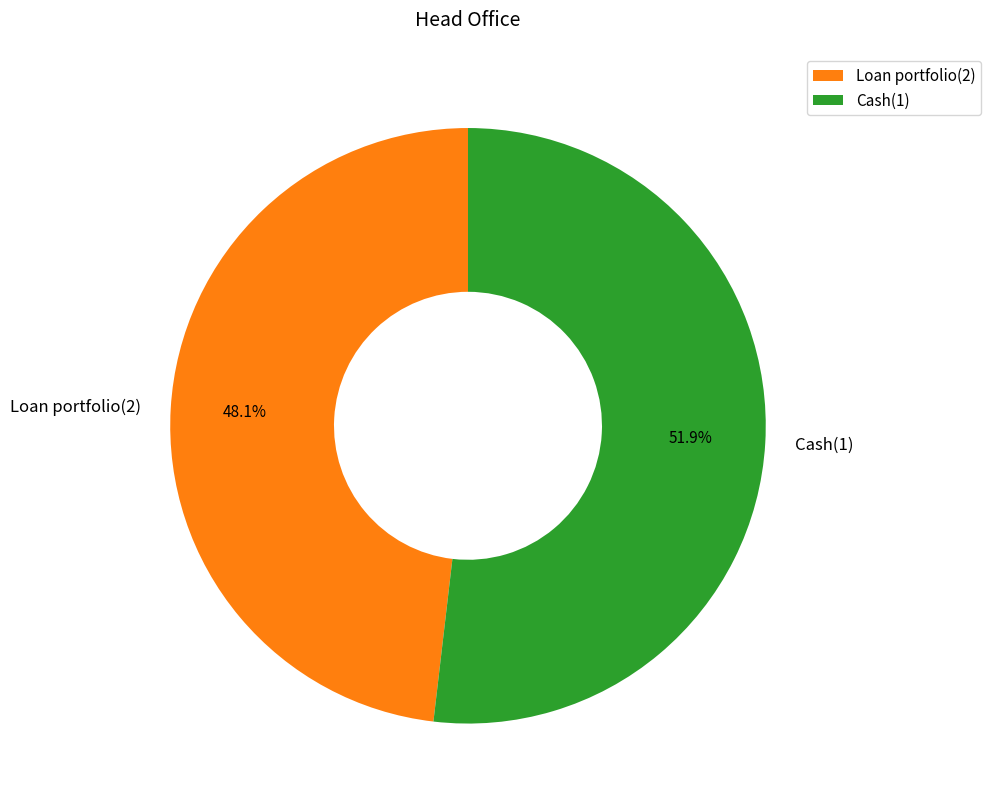

How much of the chart is everything except Loan portfolio(2)?

51.9%